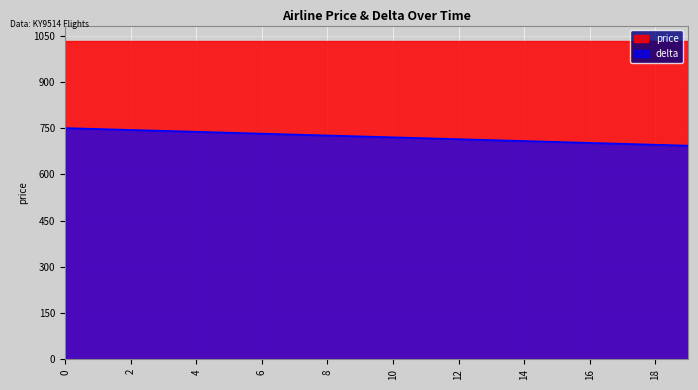

What is the difference between the maximum and minimum values?

57